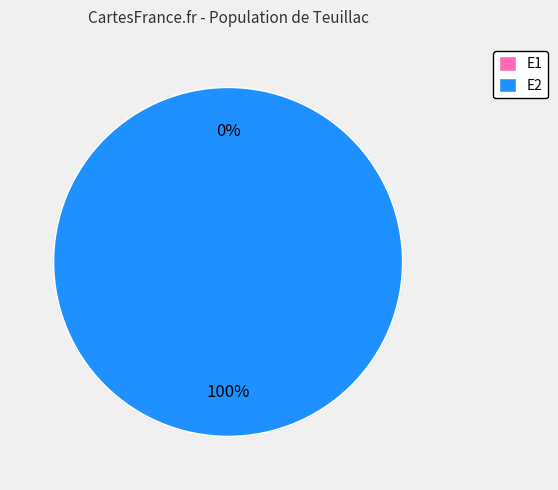

True or false: E2 accounts for 100% of the total.

True